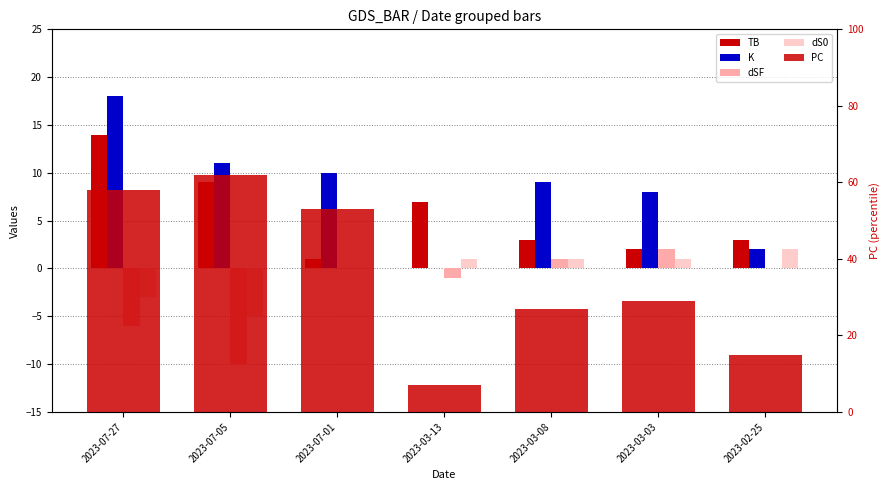

The value of K at 2023-07-05 is 11. True or false?

True